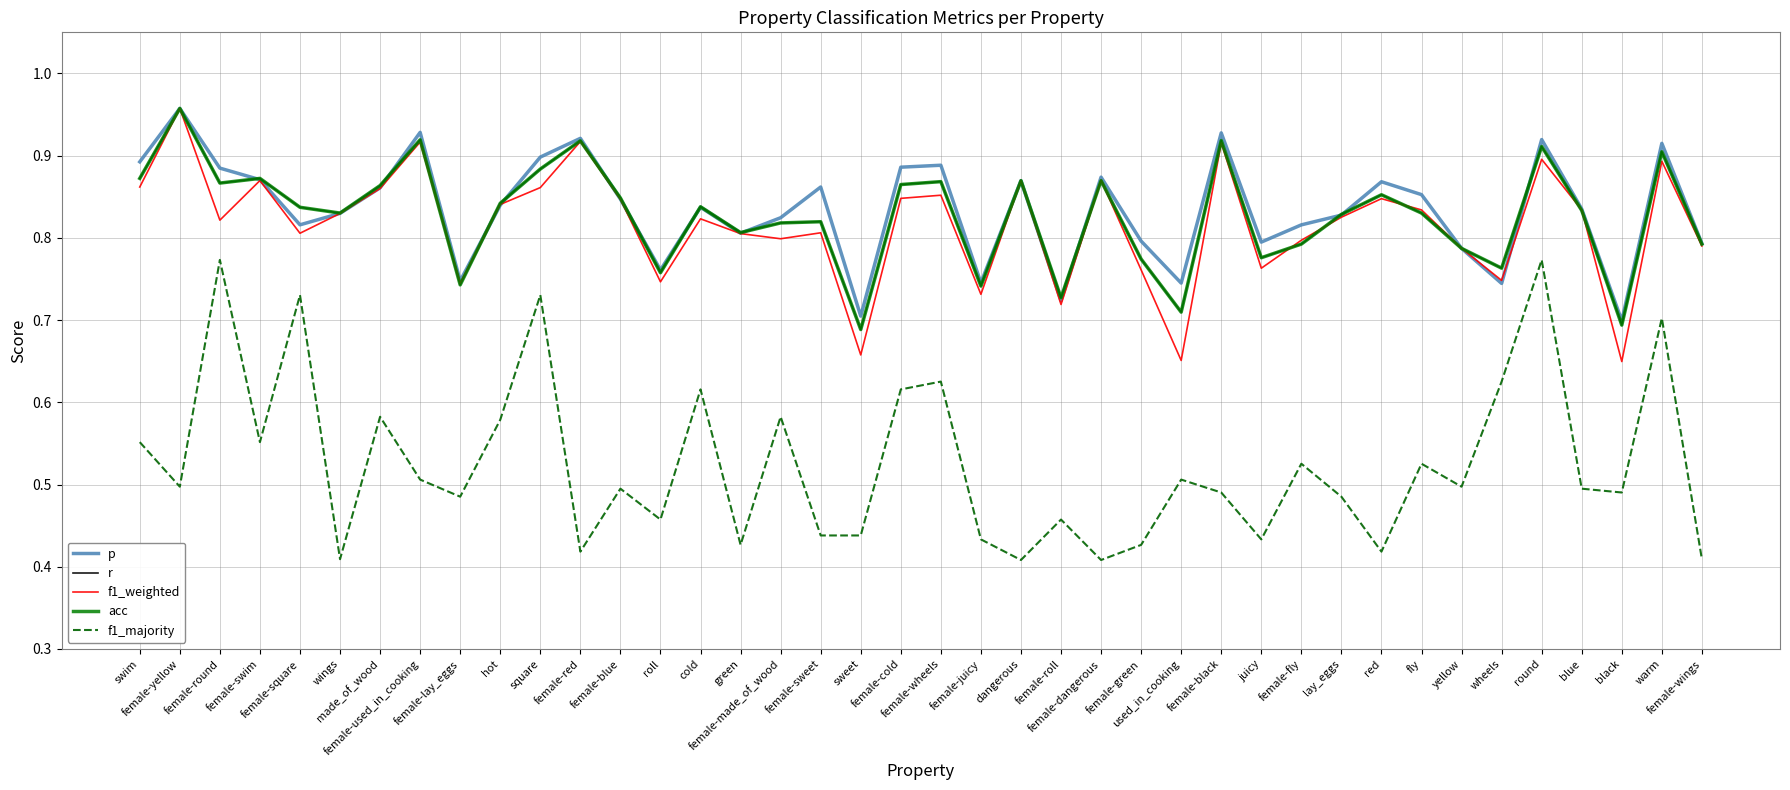

Does the chart display data point markers on the line(s)?

No